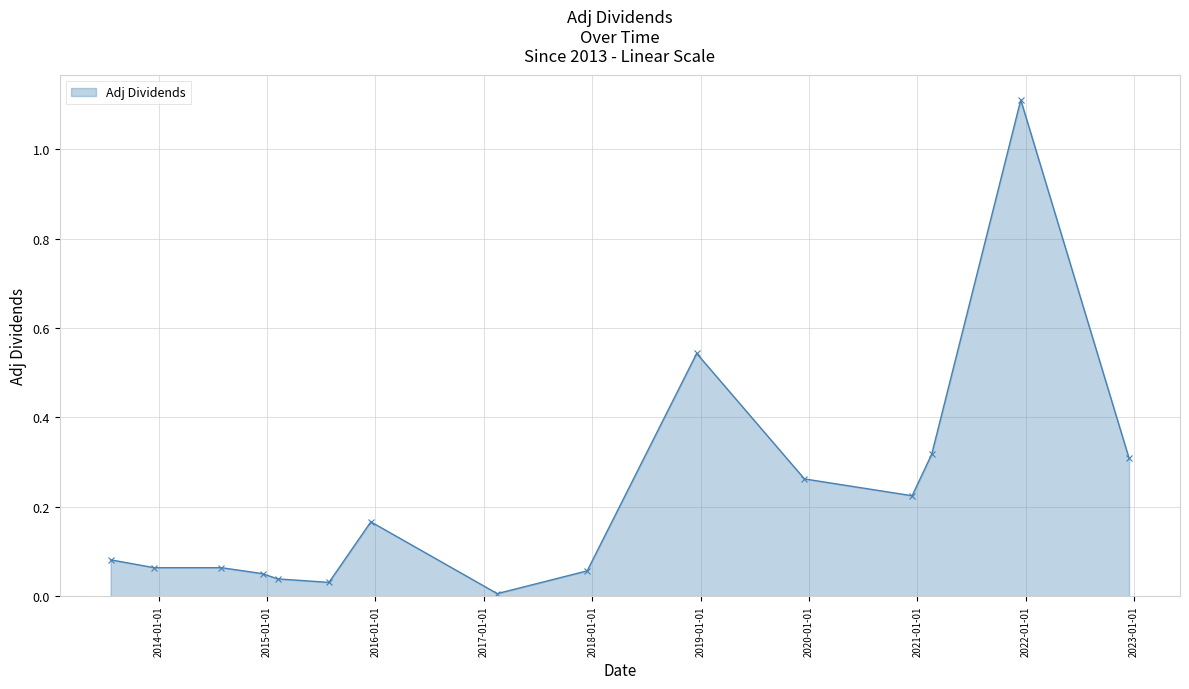

What is the difference between the maximum and second lowest values?

1.1